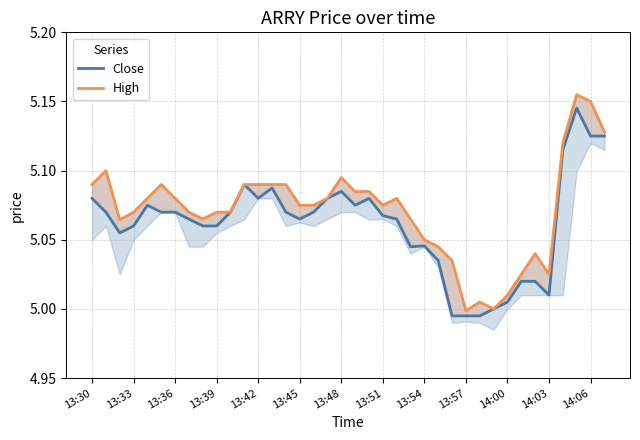

True or false: High and Close cross at least once.

False